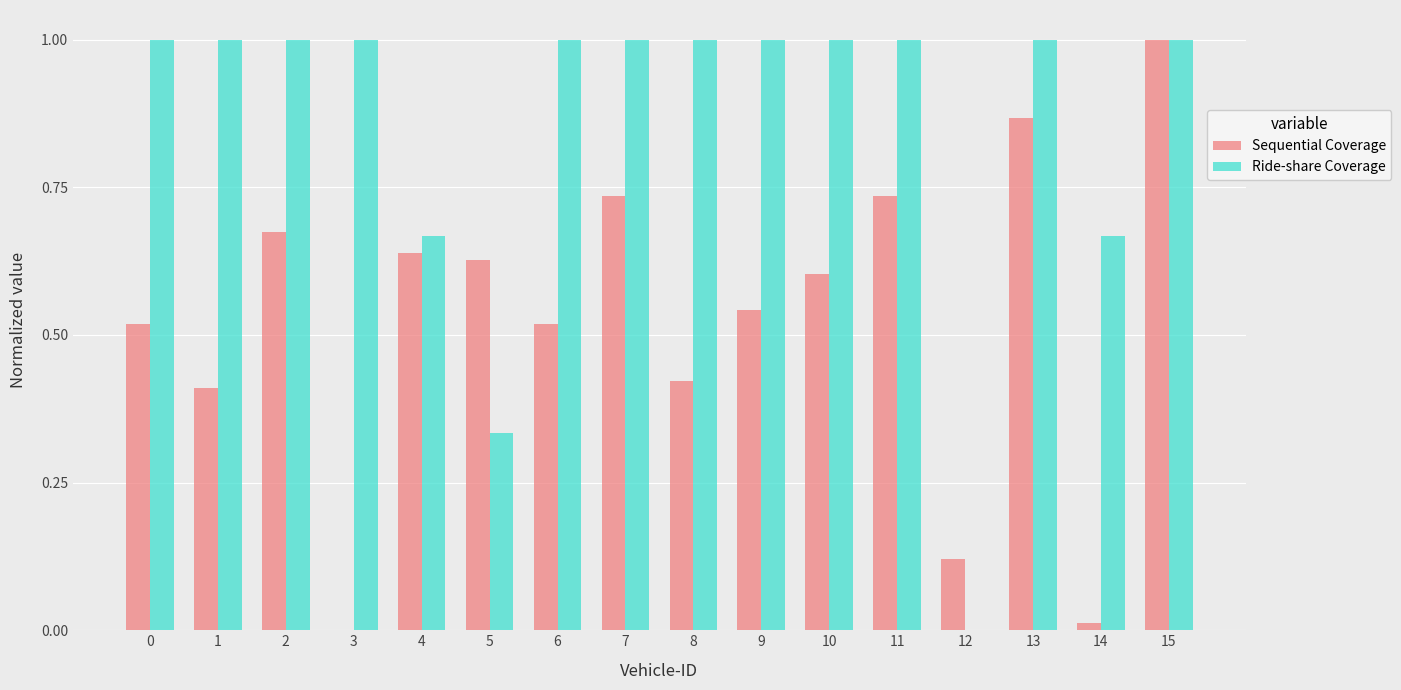

What is the sum of all Ride-share Coverage values?

13.7